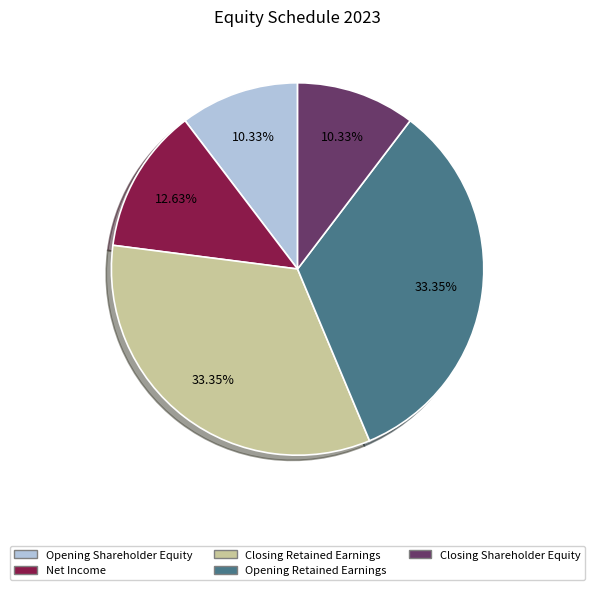

How much of the chart is everything except Closing Shareholder Equity?

89.7%